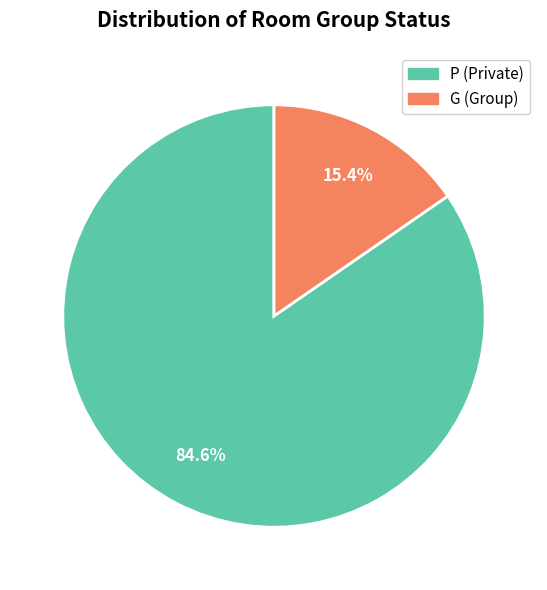

Rank the categories by value from lowest to highest.

G, P